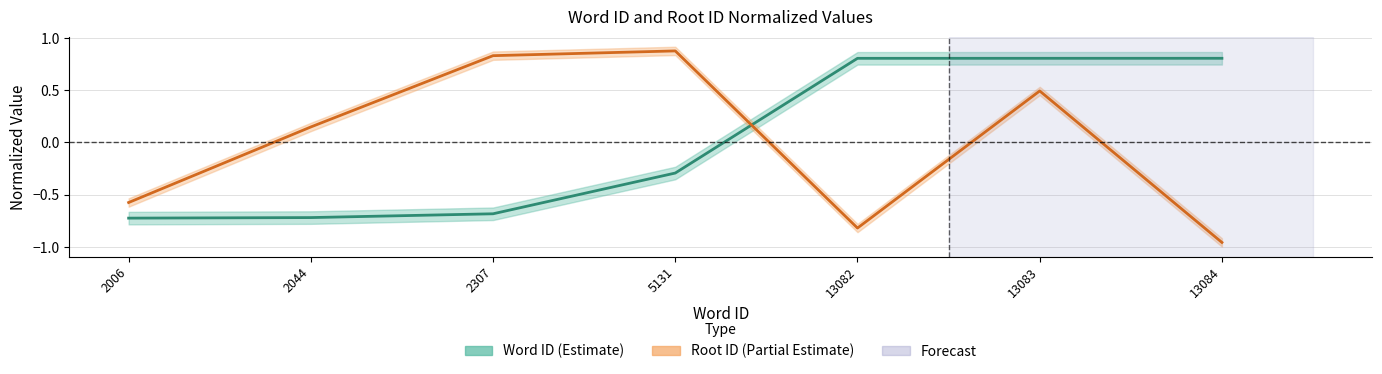

What is the greatest value displayed?

0.9